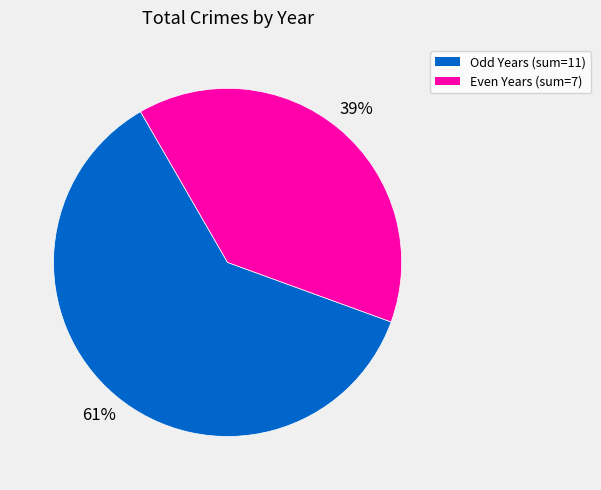

To the nearest percent, what is the difference between the largest and smallest slice percentages?

22%